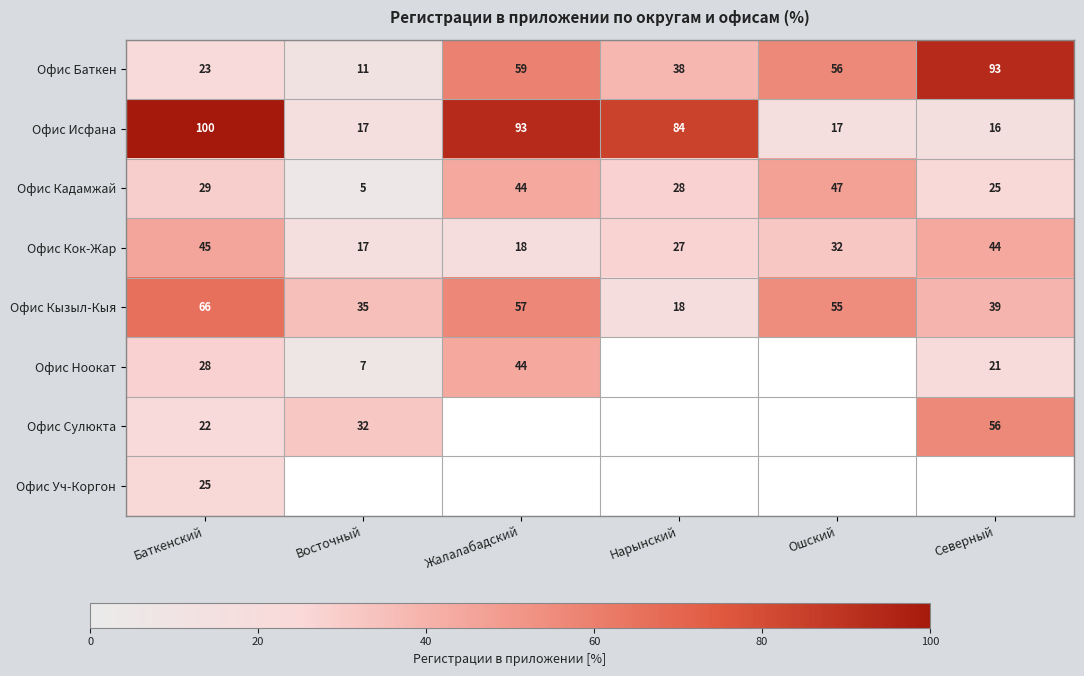

What is the total value across all series at Восточный?

124